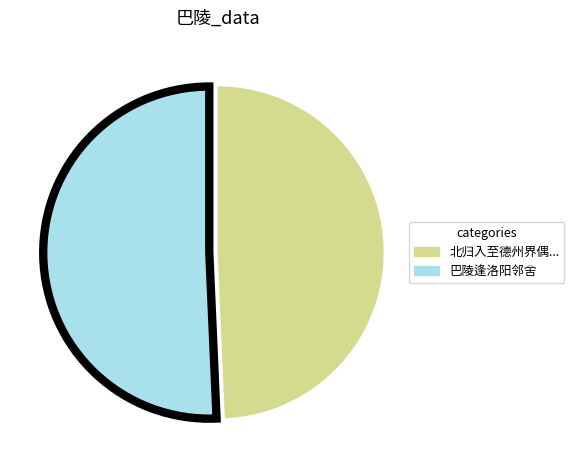

Is there a majority slice in this chart?

Yes